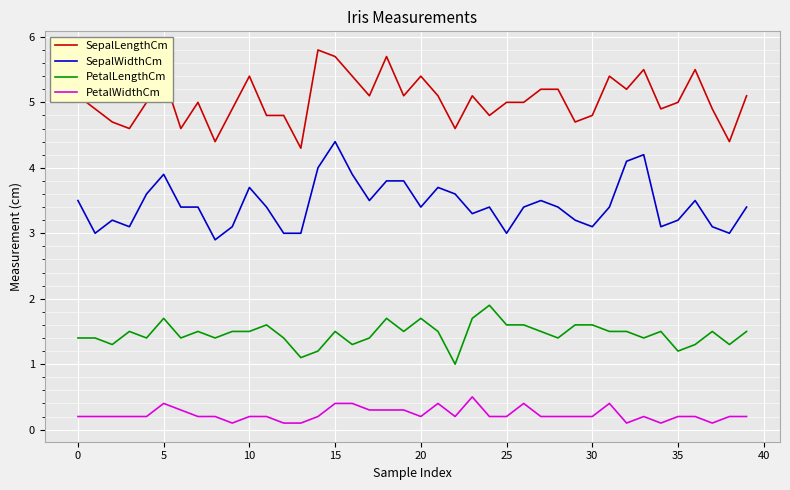

List the series in order of their peak value, lowest first.

PetalWidthCm, PetalLengthCm, SepalWidthCm, SepalLengthCm